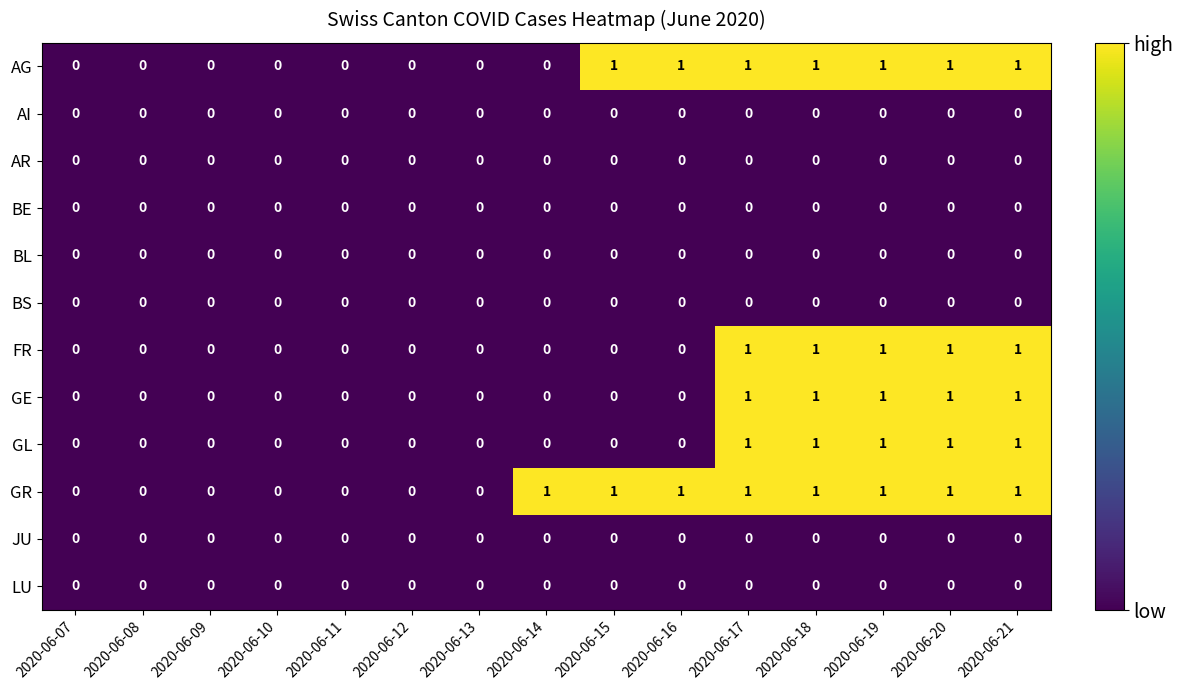

What is the total value across all series at 2020-06-20?

5